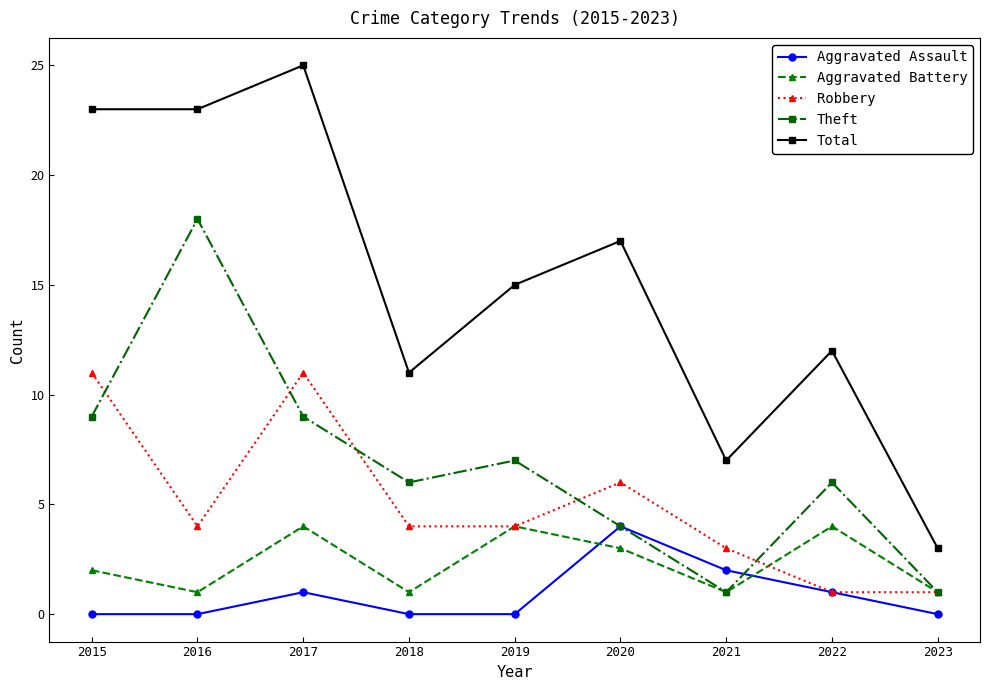

The value of Robbery at 2019 is 4. True or false?

True